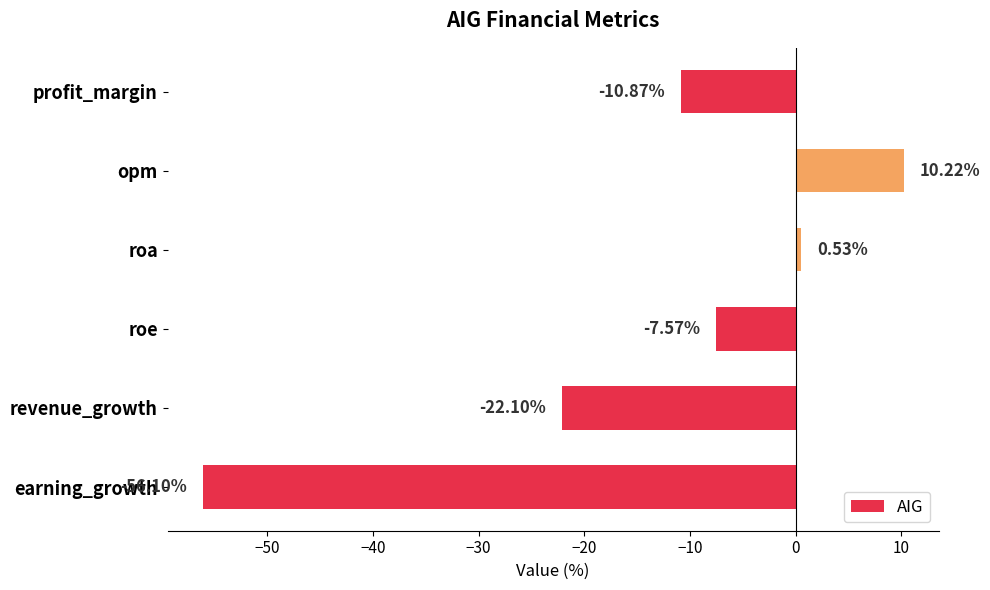

Count the number of categories in the chart.

6